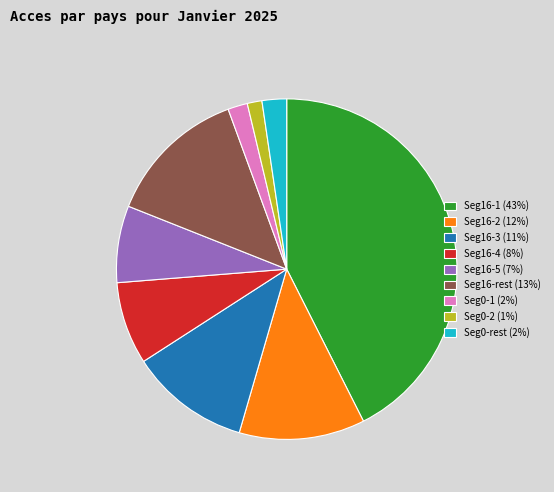

Do Seg16-4 (8%) and Seg16-5 (7%) together represent more than half of the pie?

No